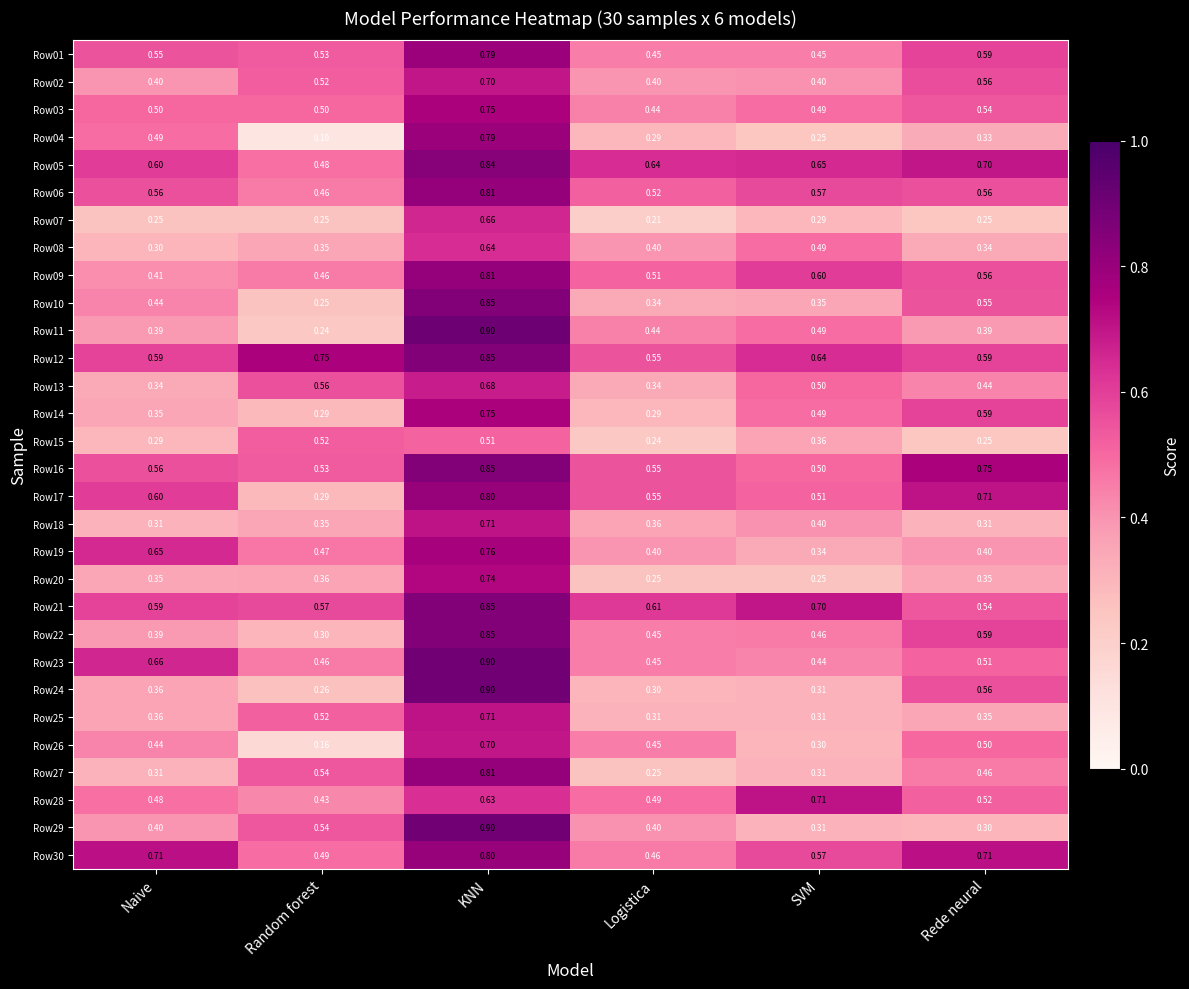

Where is Row27 nearest to the value 0?

Logistica